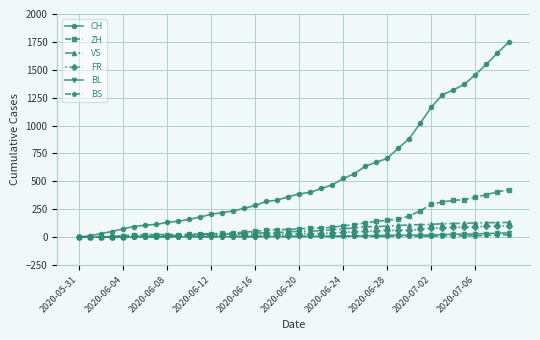

At how many categories does at least one series exceed 951?

9